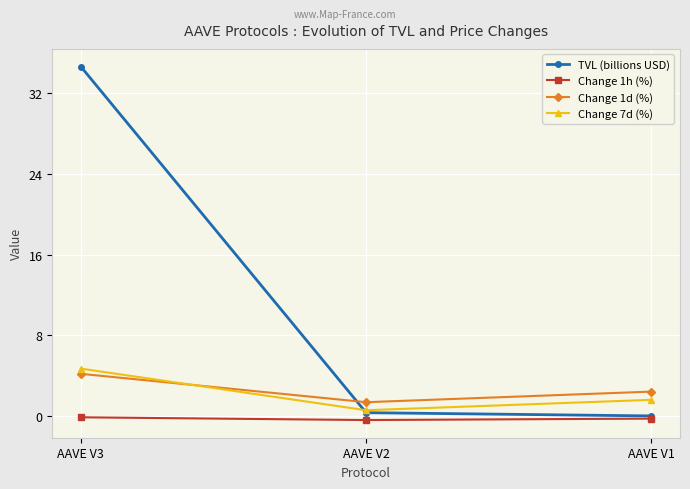

What is the average value of the TVL (billions USD) series?

11.7